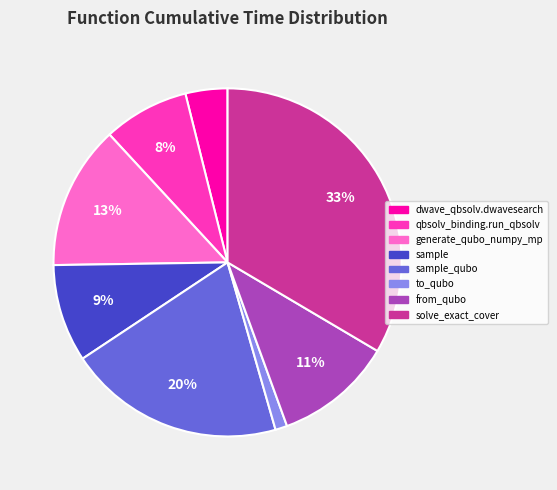

Does any single category account for the majority?

No